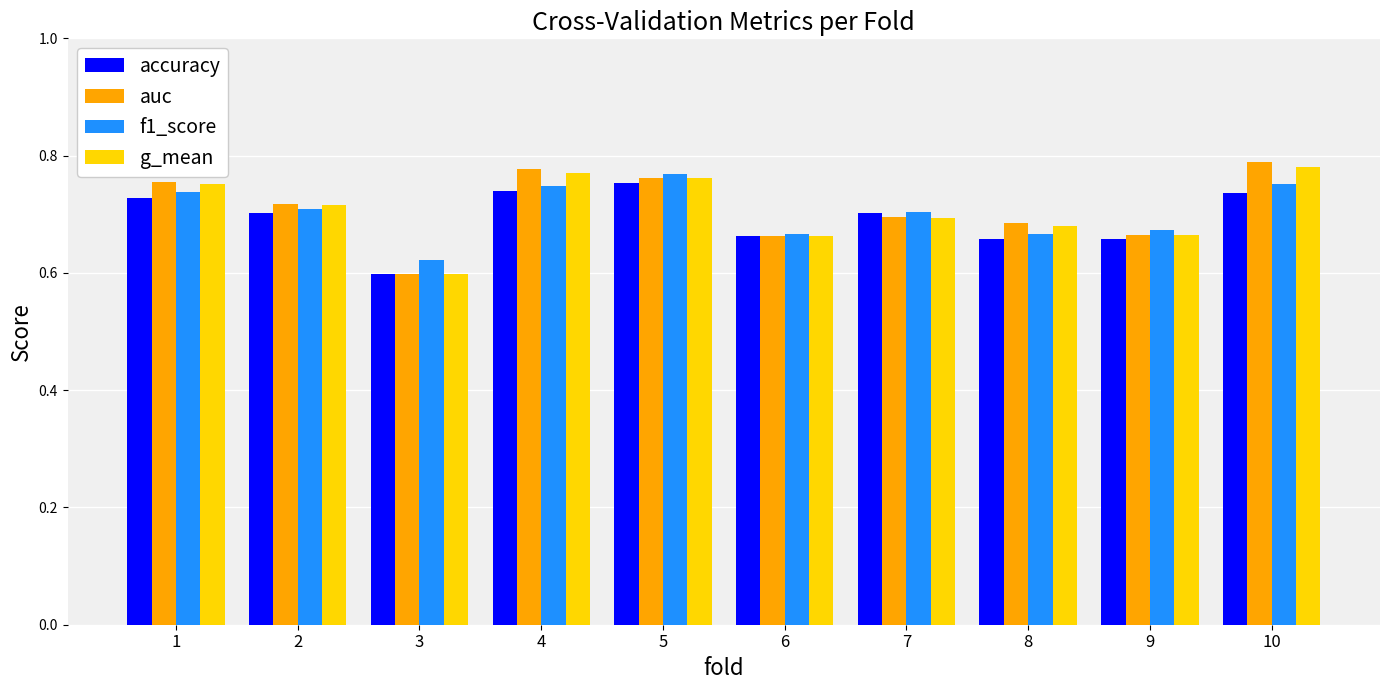

The value of accuracy at 4 is 0.7. True or false?

True